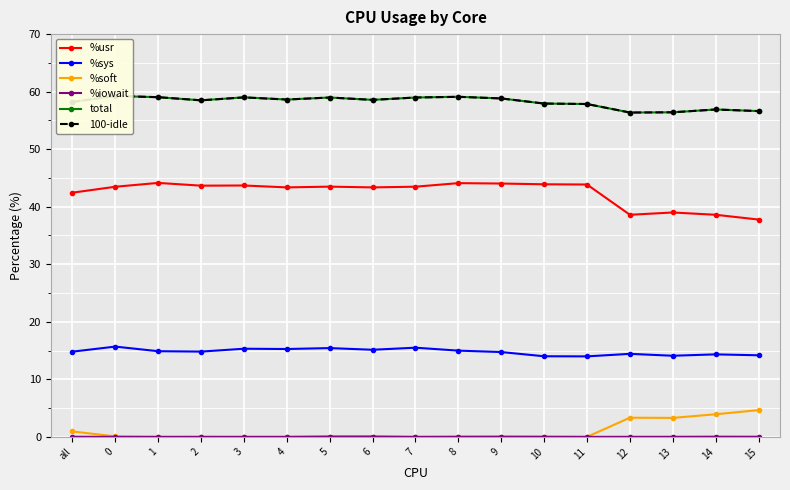

True or false: %iowait and %usr intersect in this chart.

False